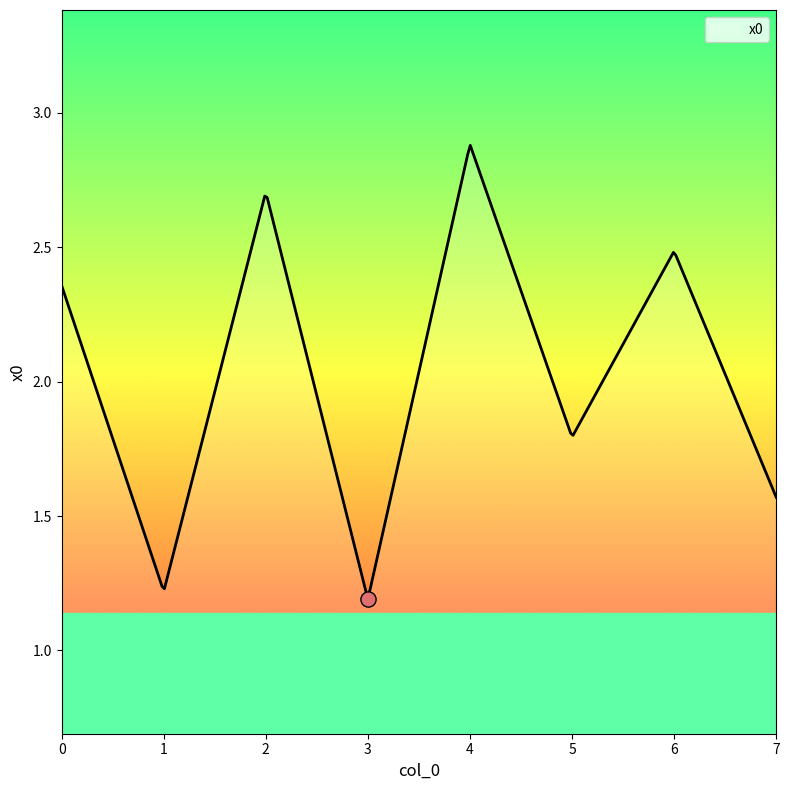

Which has a higher value, 4 or 6?

4